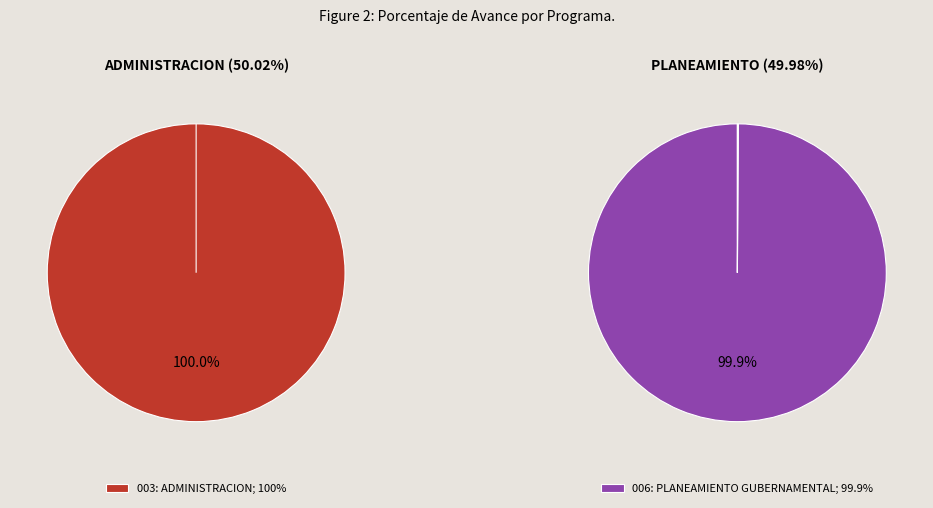

What is the change in value from 003: ADMINISTRACION to 006: PLANEAMIENTO GUBERNAMENTAL?

-0.1